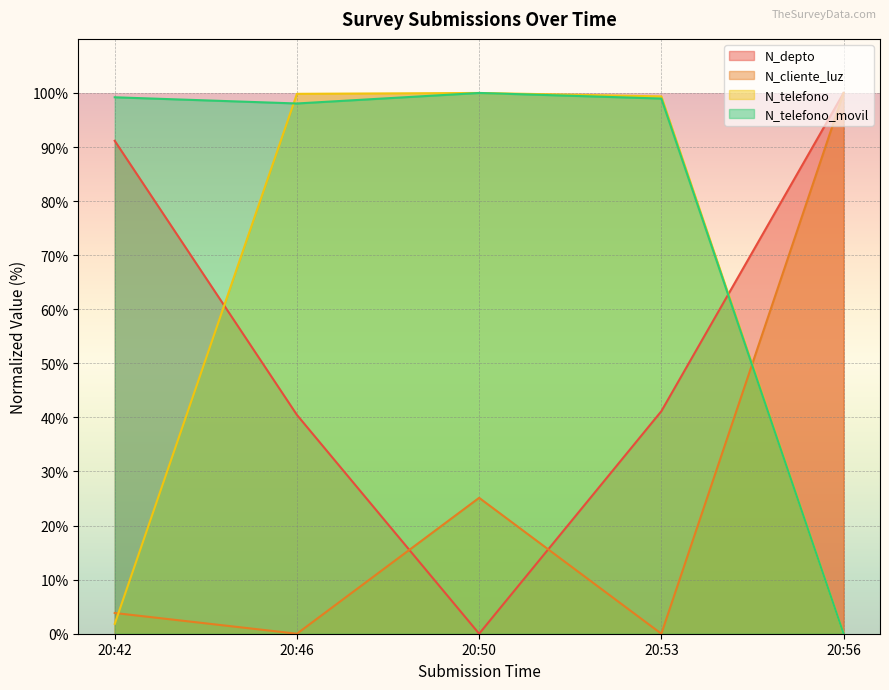

Which category has the highest value in the N_cliente_luz series?

20:56